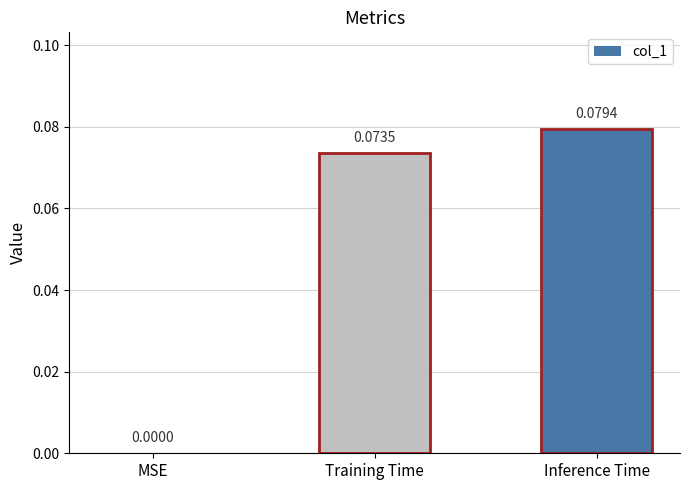

Where is the data nearest to the value 0?

MSE